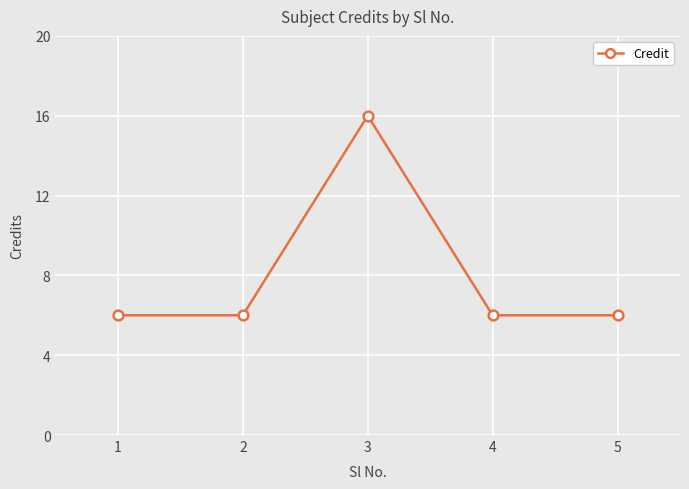

What is the minimum value shown in the chart?

6